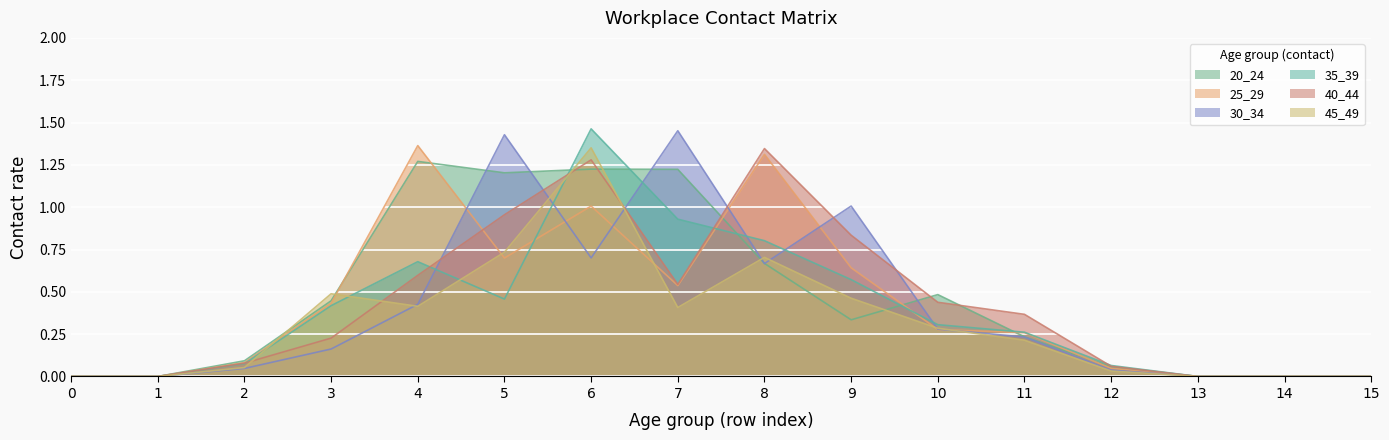

What is the difference between the 30_34 values at 13 and 11?

0.2